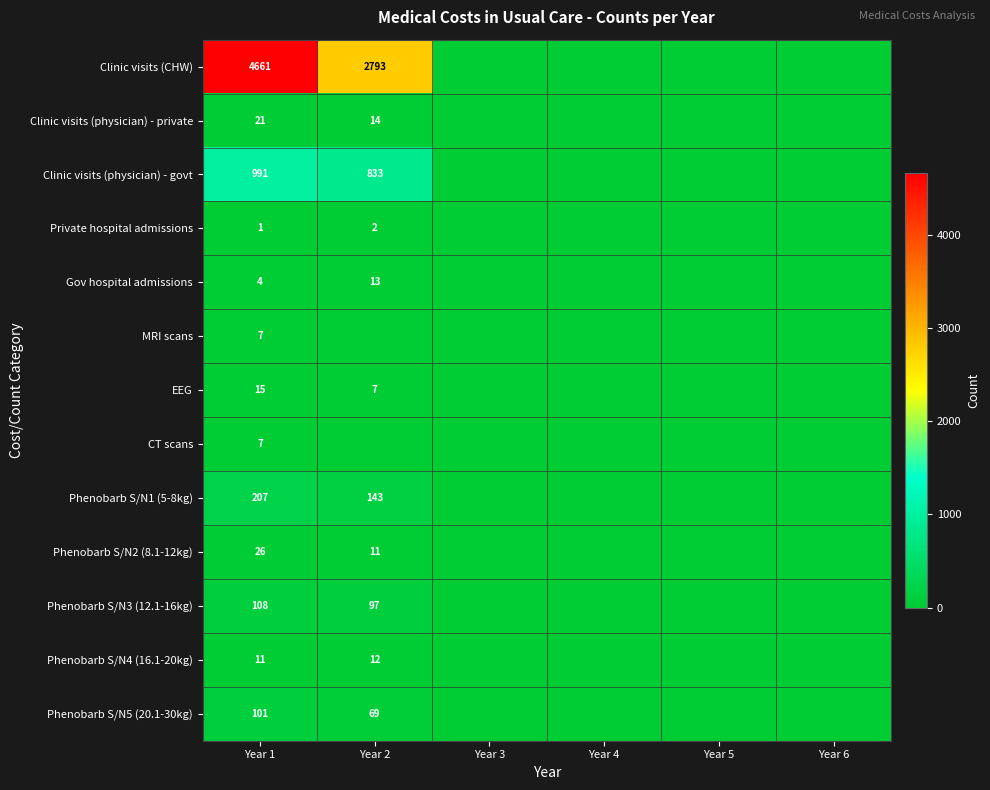

What is the sum of the Phenobarb S/N3 (12.1-16kg) values at Year 1 and Year 2?

205